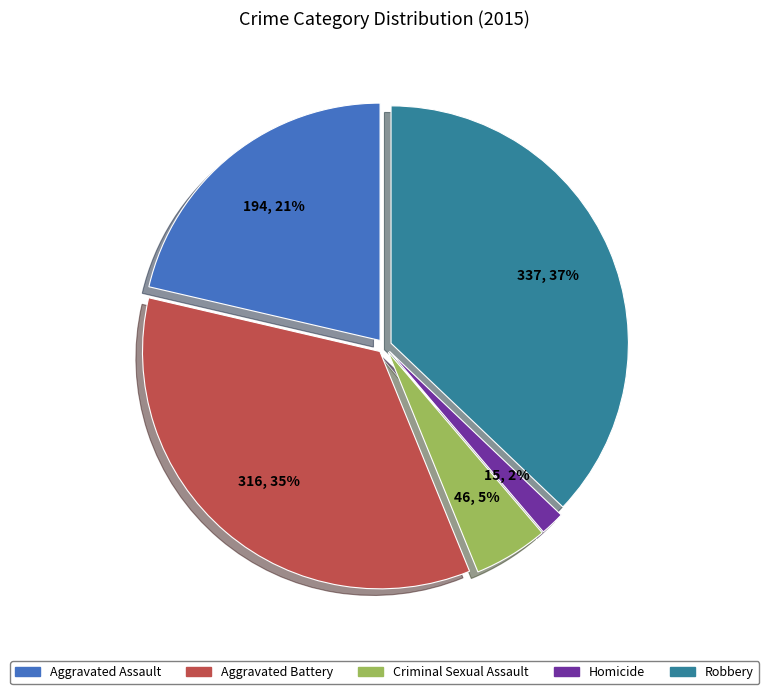

Is the sum of Aggravated Battery and Criminal Sexual Assault greater than half?

No